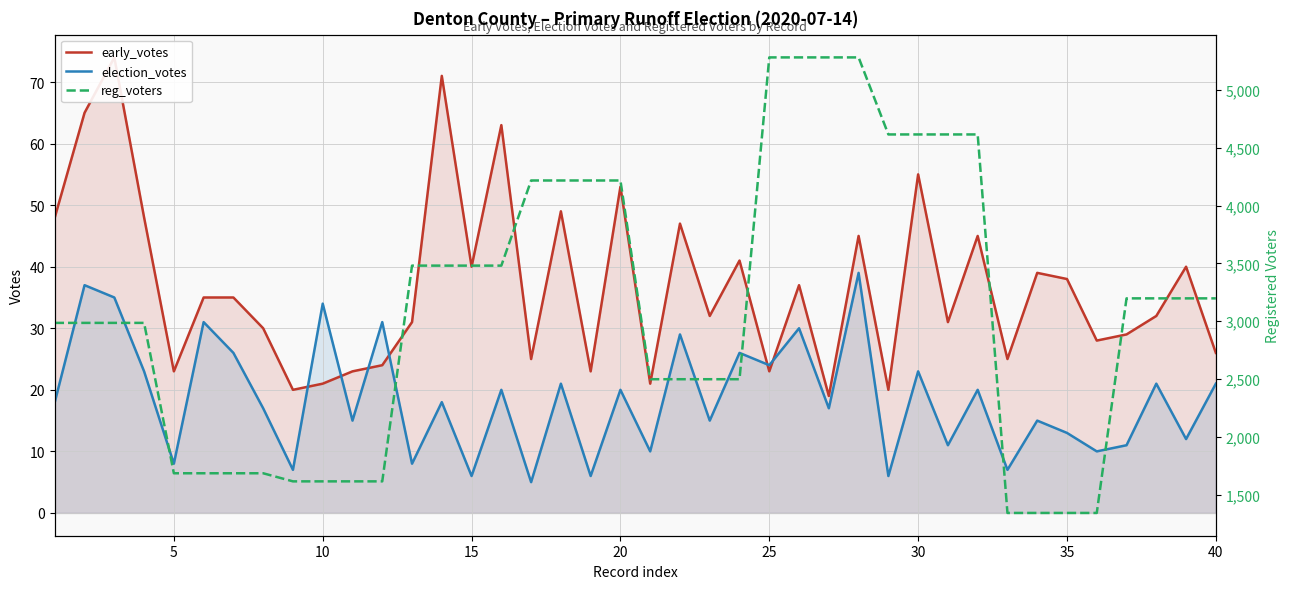

How many lines are shown in the chart?

3